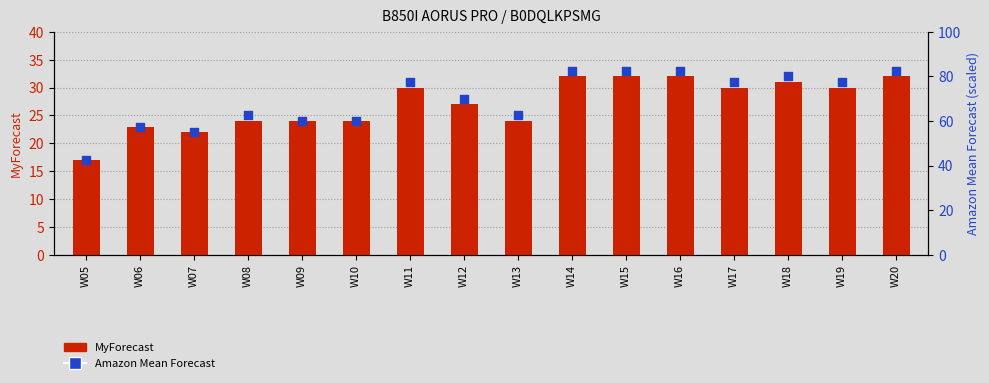

Which series has the largest total across all categories?

Amazon Mean Forecast